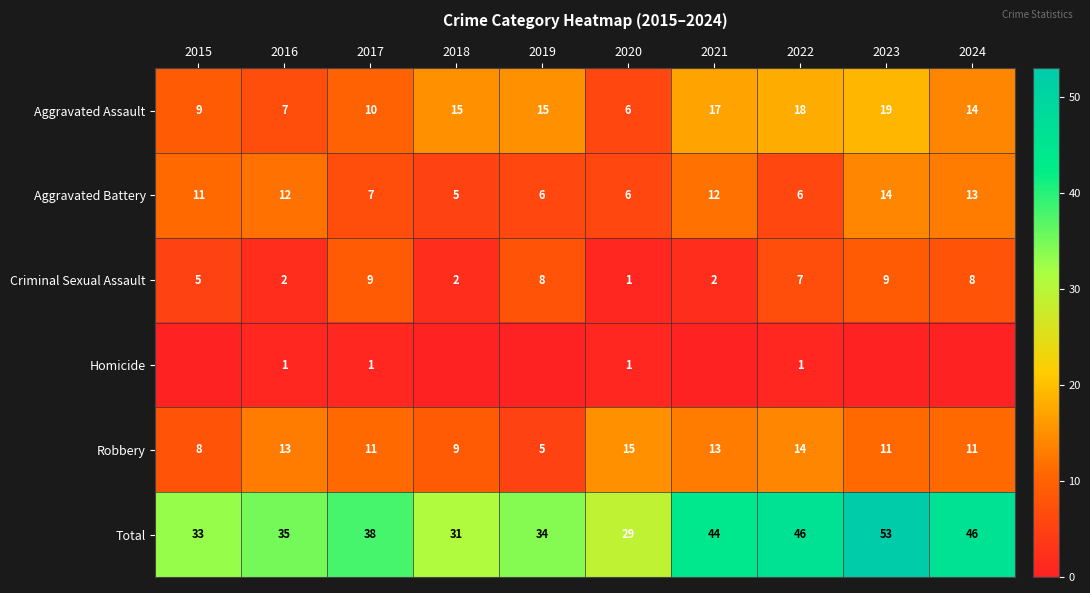

How many data points in Aggravated Battery are less than 11?

5